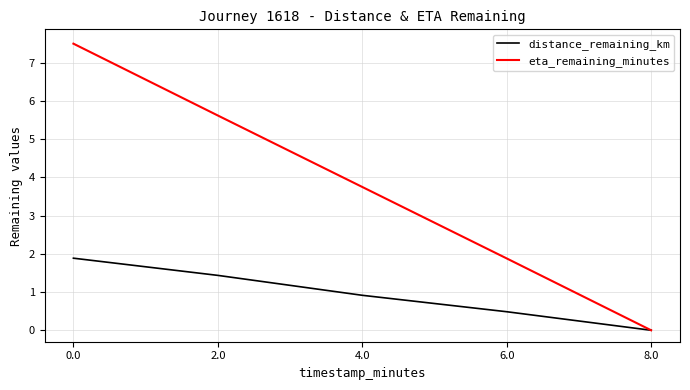

Which series has the largest range (max minus min)?

eta_remaining_minutes